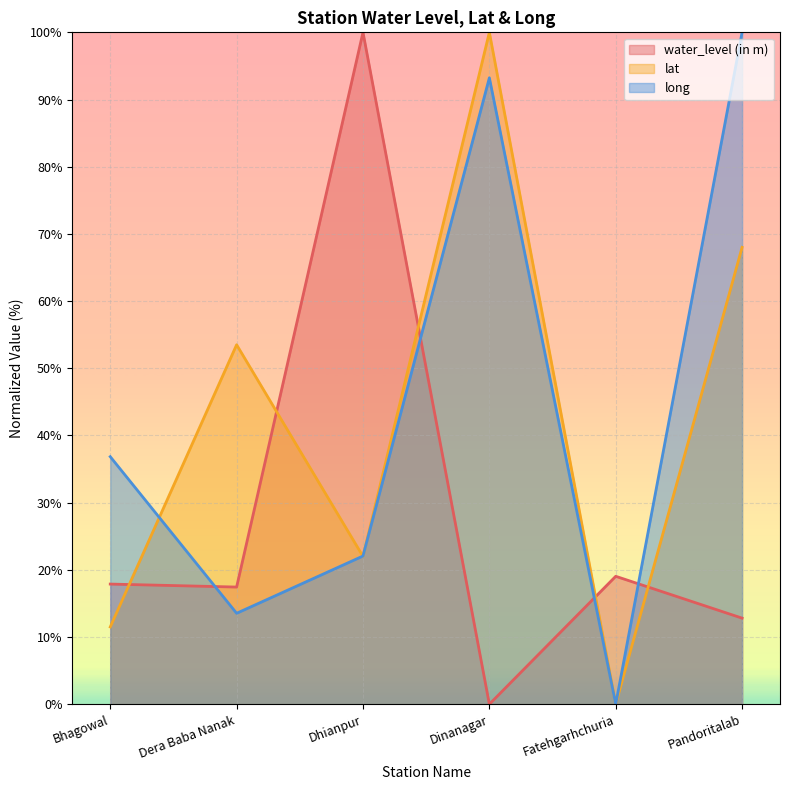

Reading left to right, transcribe all the data shown in this chart.

water_level (in m): Bhagowal=17.9	Dera Baba Nanak=17.4	Dhianpur=100.0	Dinanagar=0.0	Fatehgarhchuria=19.0	Pandoritalab=12.8
lat: Bhagowal=11.5	Dera Baba Nanak=53.5	Dhianpur=22.0	Dinanagar=100.0	Fatehgarhchuria=0.0	Pandoritalab=68.0
long: Bhagowal=36.8	Dera Baba Nanak=13.5	Dhianpur=22.1	Dinanagar=93.2	Fatehgarhchuria=0.0	Pandoritalab=100.0